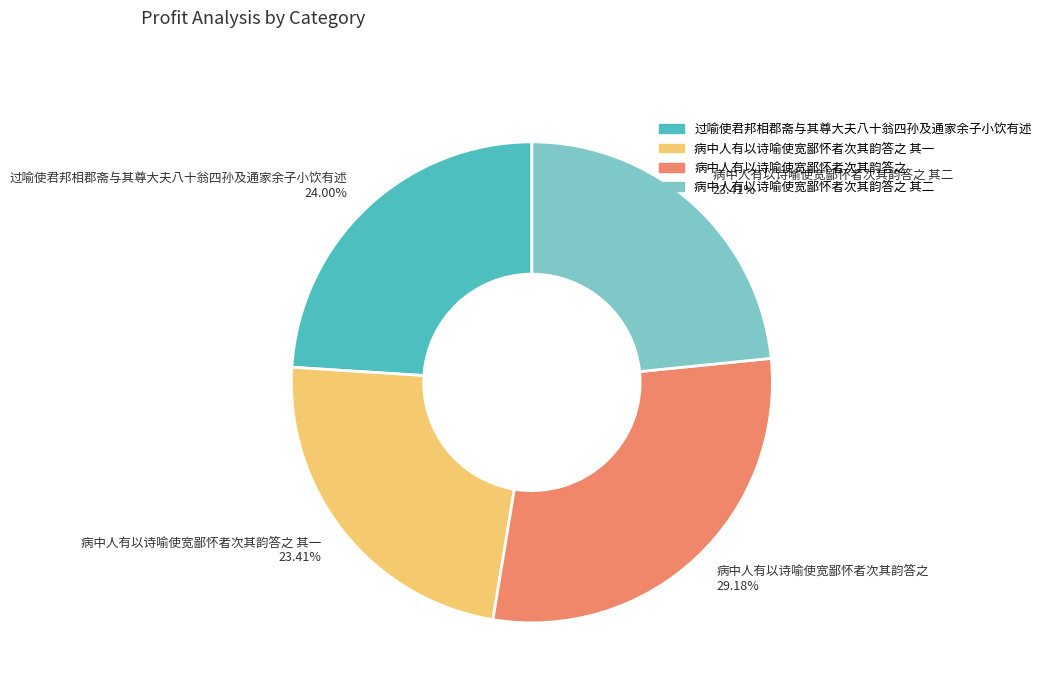

How many segments does this pie chart have?

4